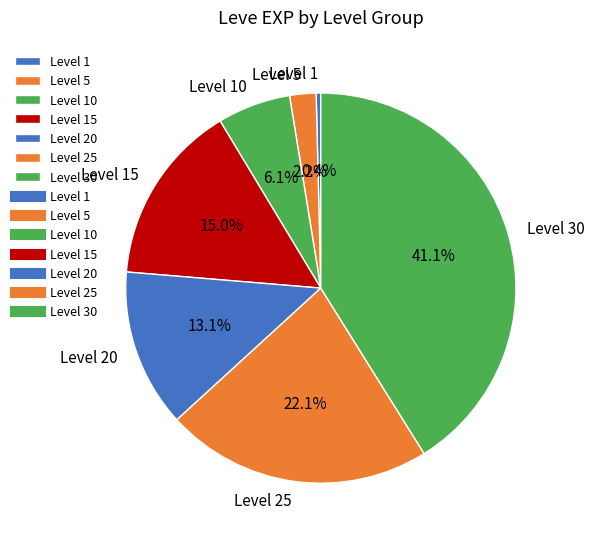

Count the number of slices in the pie.

7